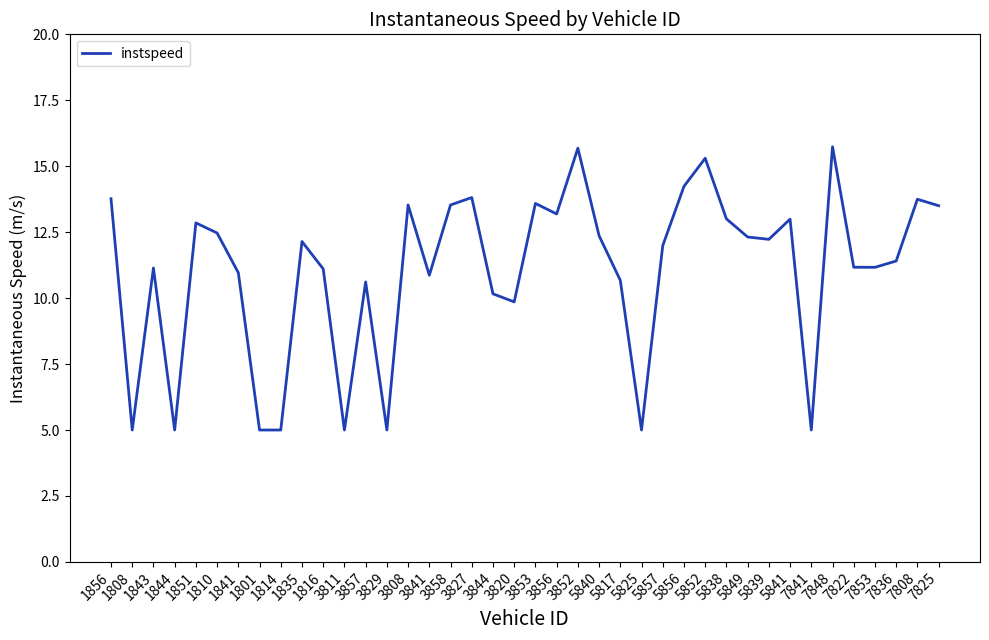

The value at 7822 is 5.3. True or false?

False